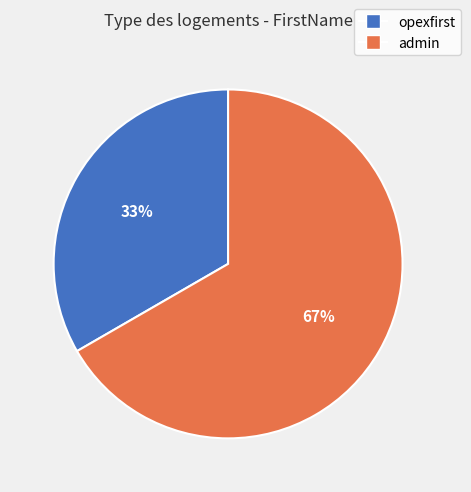

How many slices are in this pie chart?

2